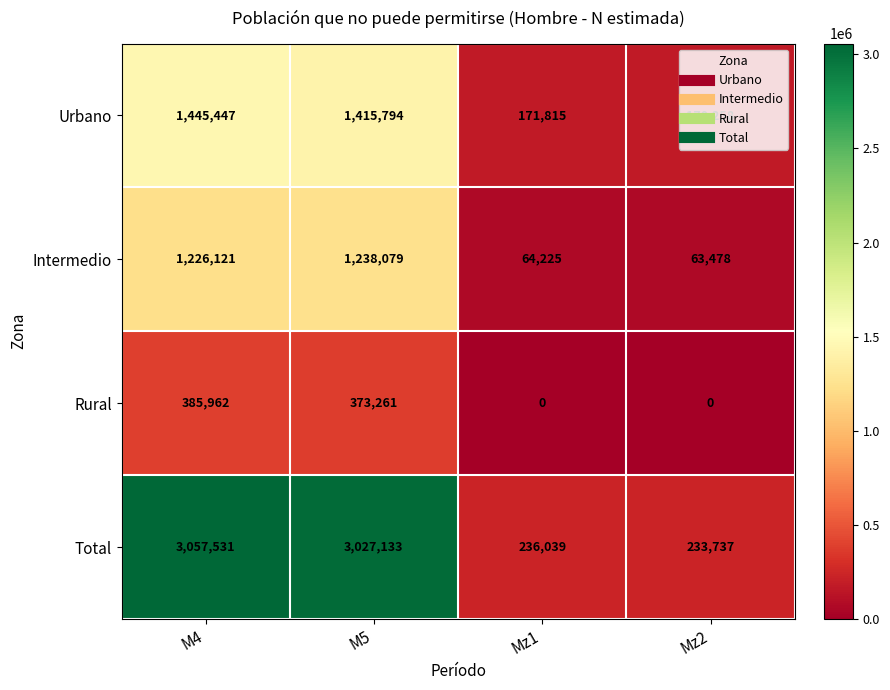

Which series has the largest total across all categories?

Total